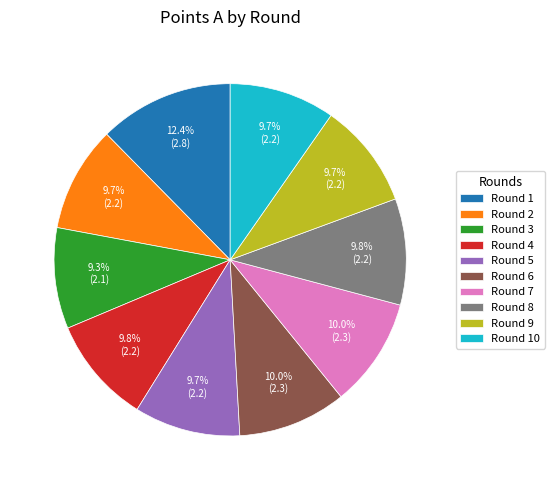

What is the ratio of the value at Round 10 to the value at Round 1?

0.8